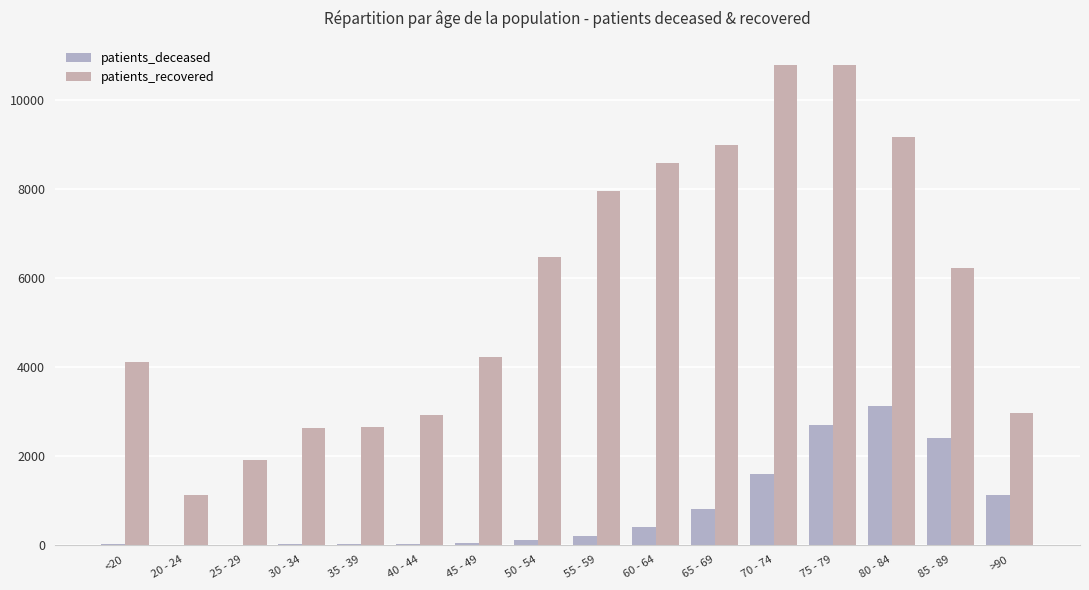

Are the bars grouped side by side (vs. stacked)?

Yes